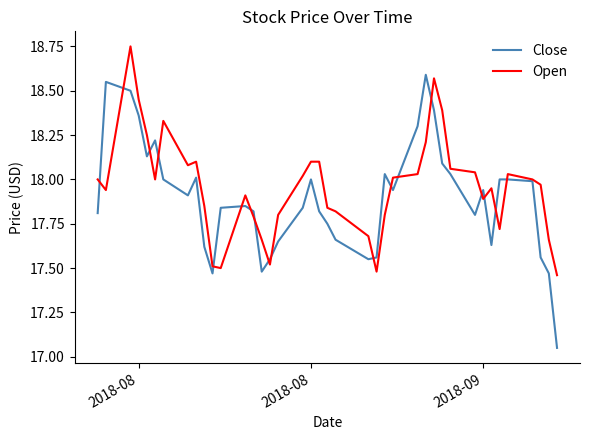

Rank the series by their maximum value, from lowest to highest.

Close, Open